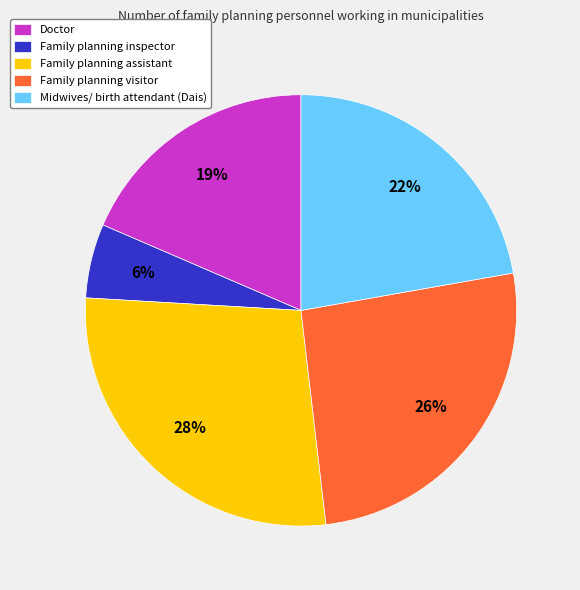

Does any single category account for the majority?

No